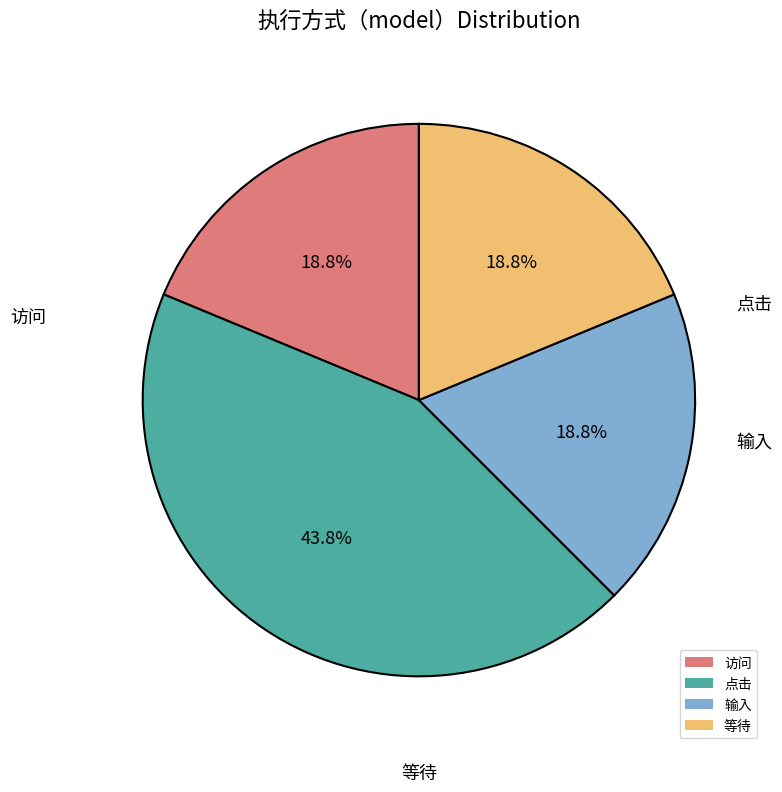

To the nearest percent, what percentage of the pie is 点击?

44%